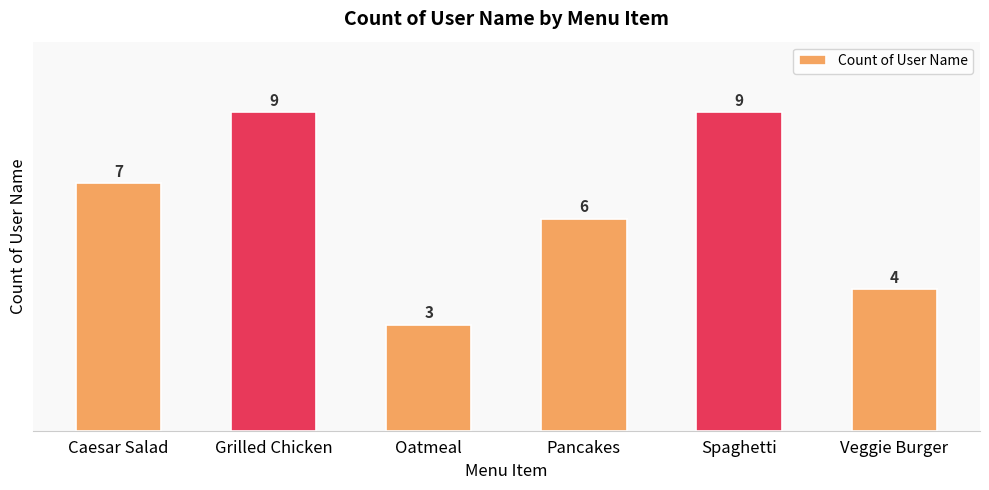

Which label corresponds to the smallest value in the chart?

Oatmeal